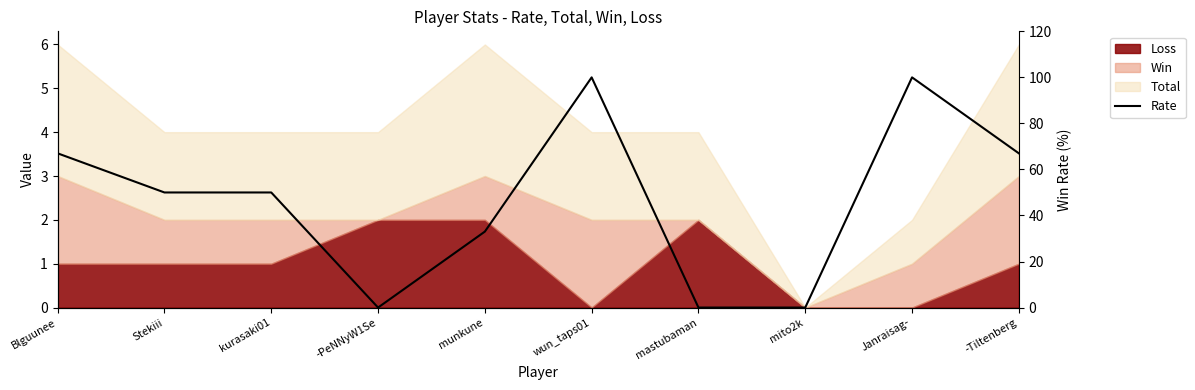

Reading right to left, extract all data points from this chart.

67	100	0	0	100	33	0	50	50	67